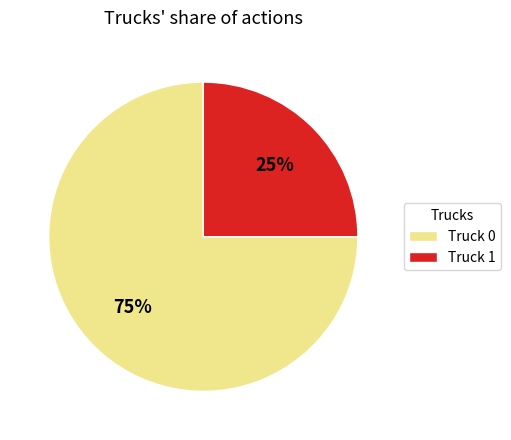

Which category has the biggest portion of the pie?

Truck 0